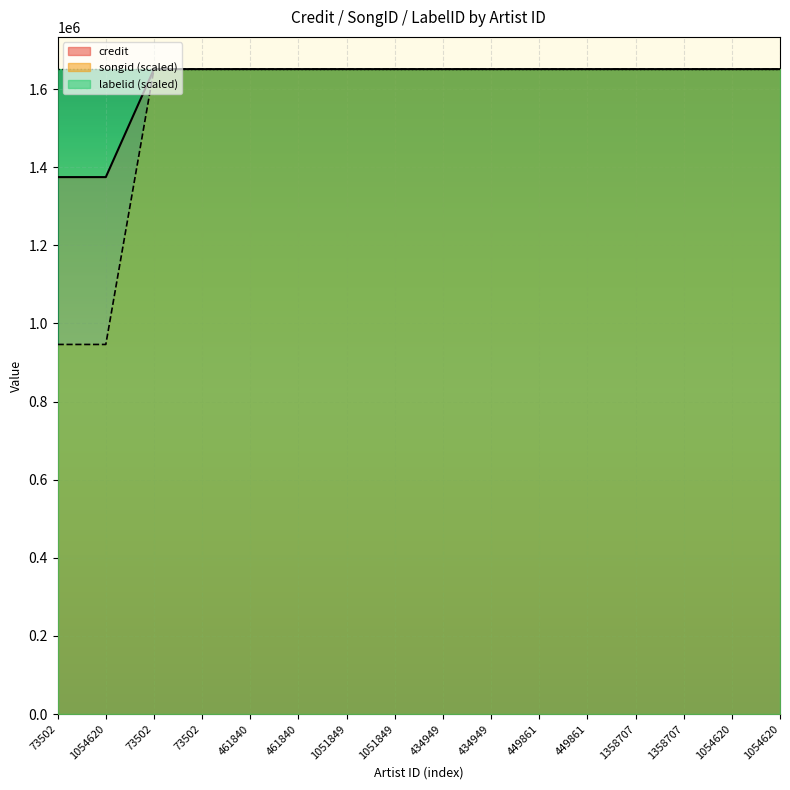

True or false: credit and songid cross at least once.

False